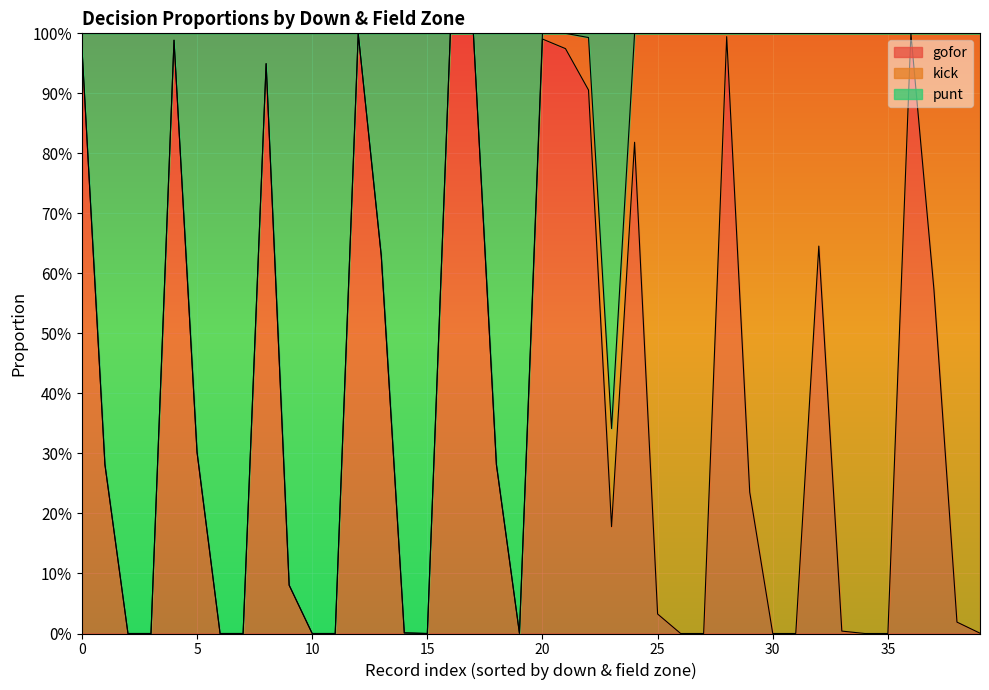

How many data points does each series have?

40